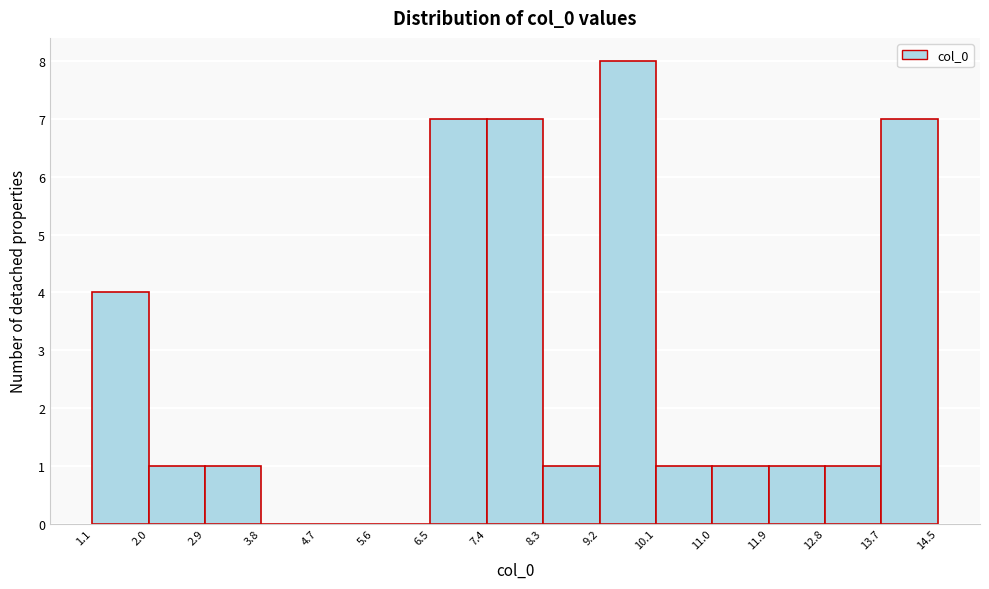

Reading left to right, transcribe this chart: for each bar, give the range it covers on the x-axis and its height. The values are not printed on the chart, so give them approximately, as read against the axis.

1.1 to 2.0: 4
2.0 to 2.9: 1
2.9 to 3.8: 1
3.8 to 4.7: 0
4.7 to 5.6: 0
5.6 to 6.5: 0
6.5 to 7.4: 7
7.4 to 8.3: 7
8.3 to 9.2: 1
9.2 to 10.1: 8
10.1 to 11.0: 1
11.0 to 11.9: 1
11.9 to 12.8: 1
12.8 to 13.7: 1
13.7 to 14.5: 7